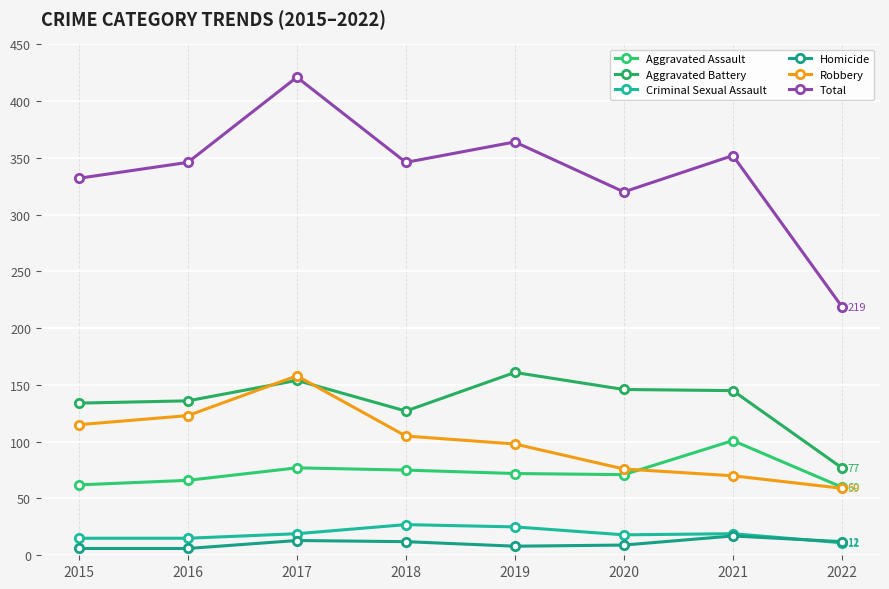

Between 2022 and 2018, which is larger?

2018